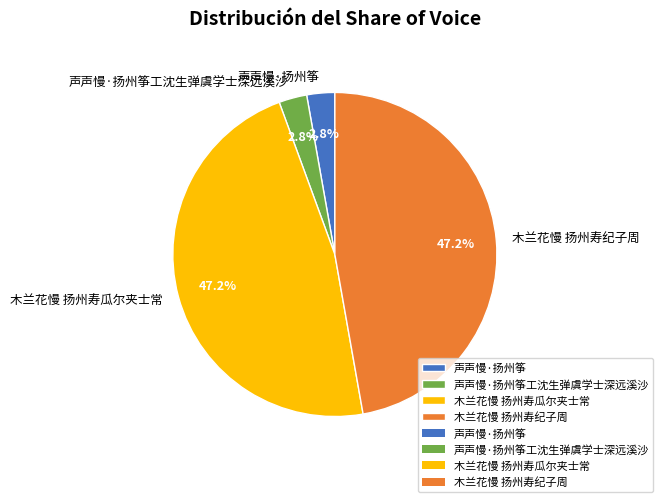

Does 声声慢·扬州筝 represent more than half of the total?

No